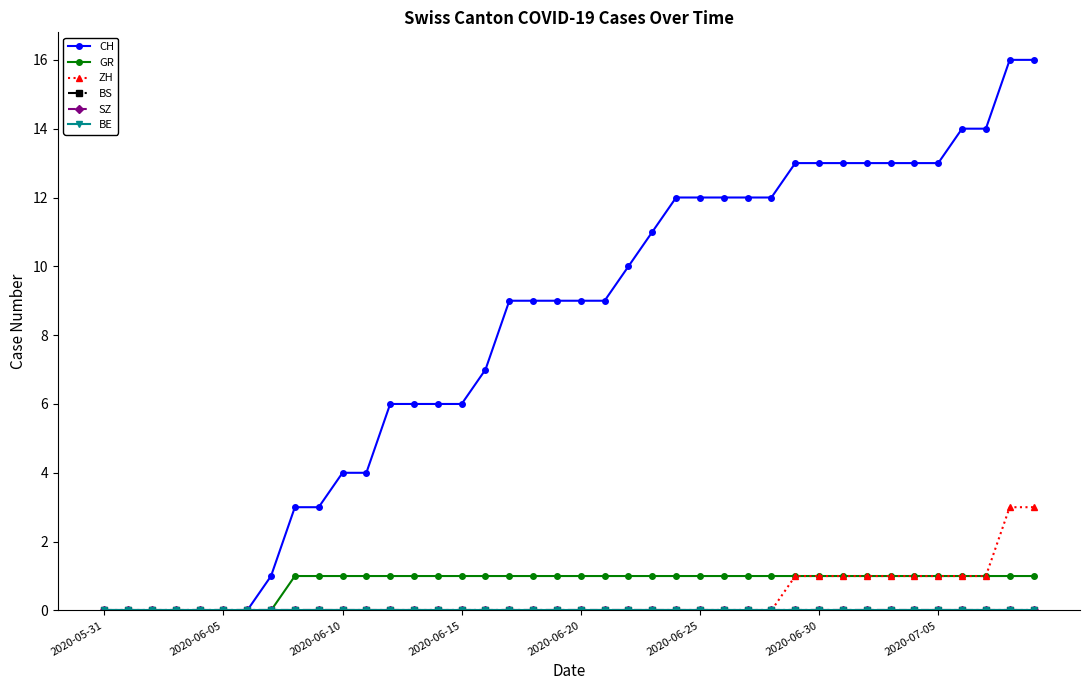

Does the chart have visible grid lines?

No